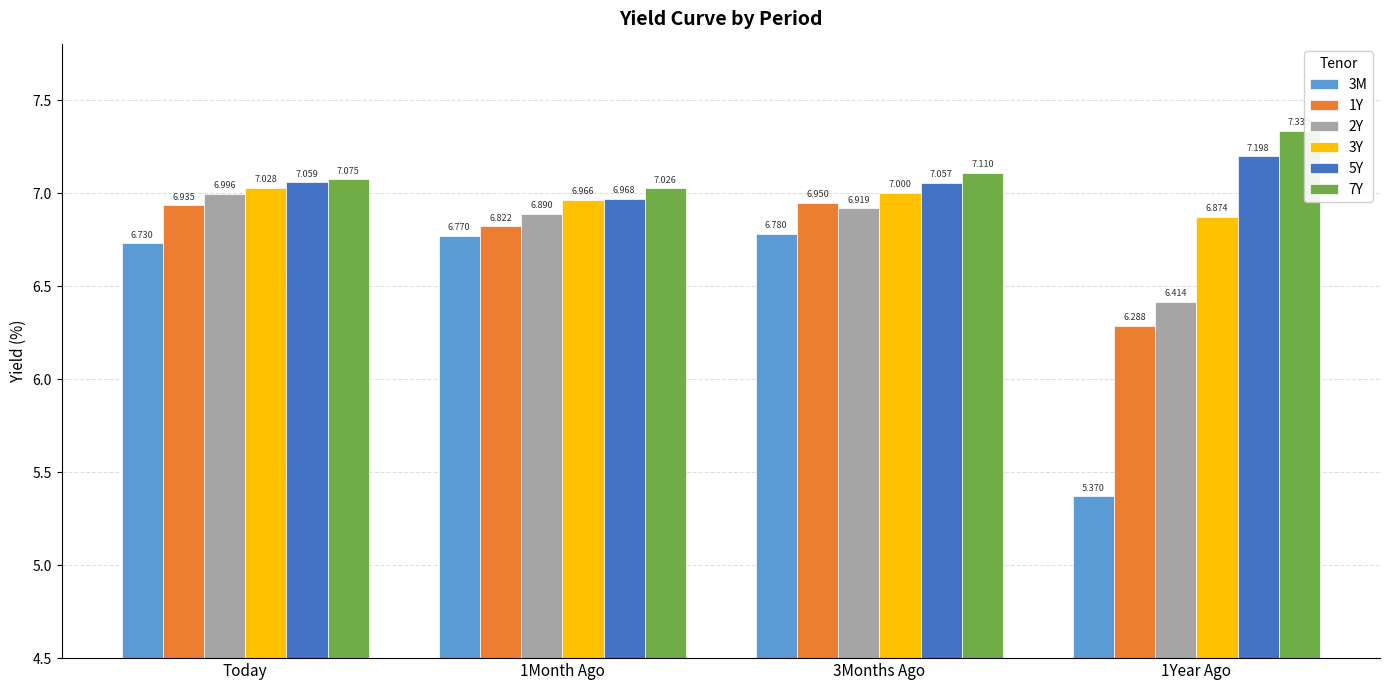

Is the value of 3M at Today greater than the value of 3Y at 1Year Ago?

No